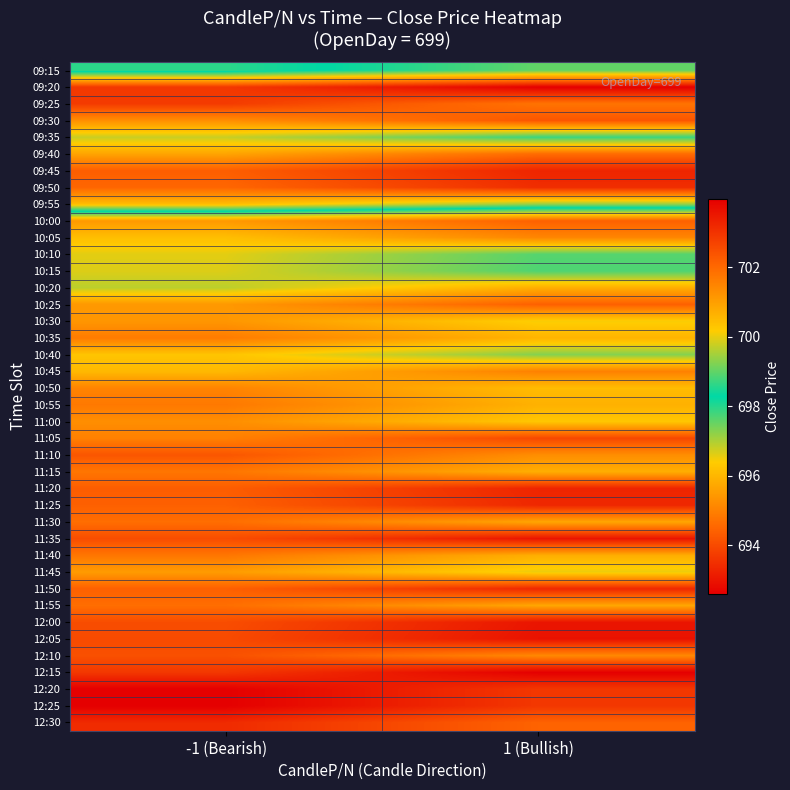

Between -1 (Bearish) and 1 (Bullish), which is larger?

1 (Bullish)